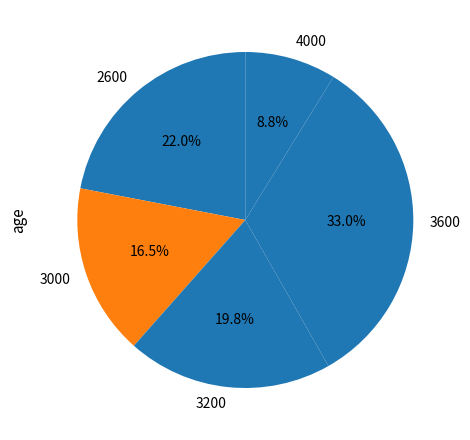

Between 3000 and 3600, which is larger?

3600